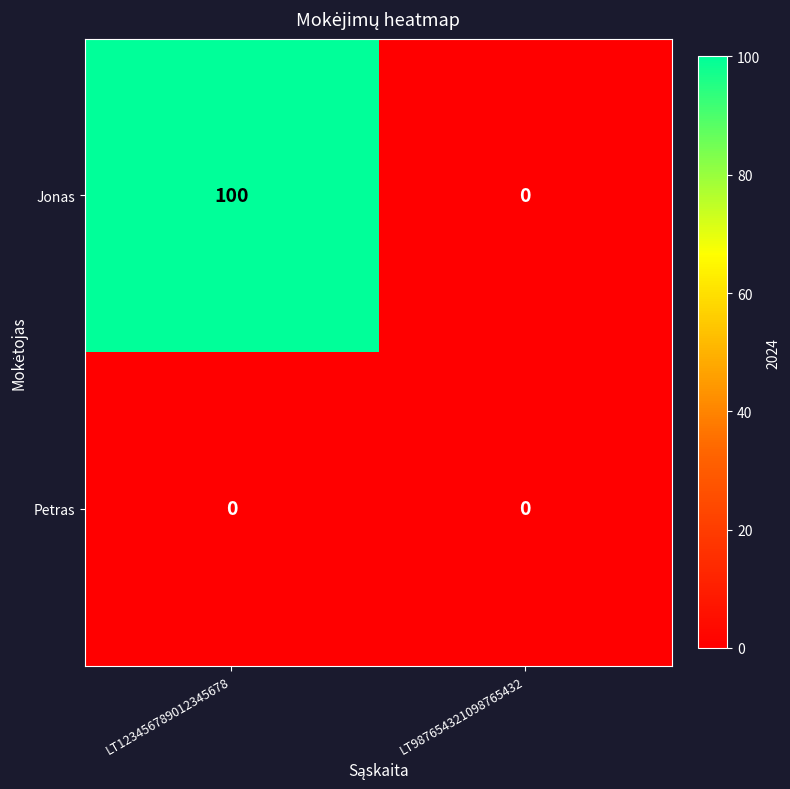

Reading left to right, transcribe all the data shown in this chart.

Jonas: LT123456789012345678=100	LT987654321098765432=0
Petras: LT123456789012345678=0	LT987654321098765432=0